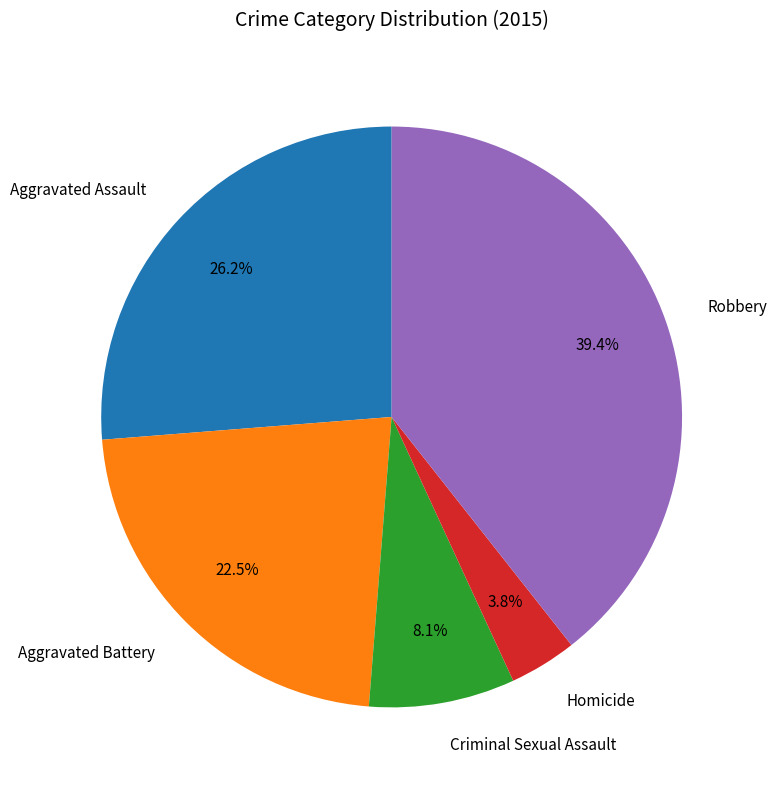

Rank the categories by value from lowest to highest.

Homicide, Criminal Sexual Assault, Aggravated Battery, Aggravated Assault, Robbery